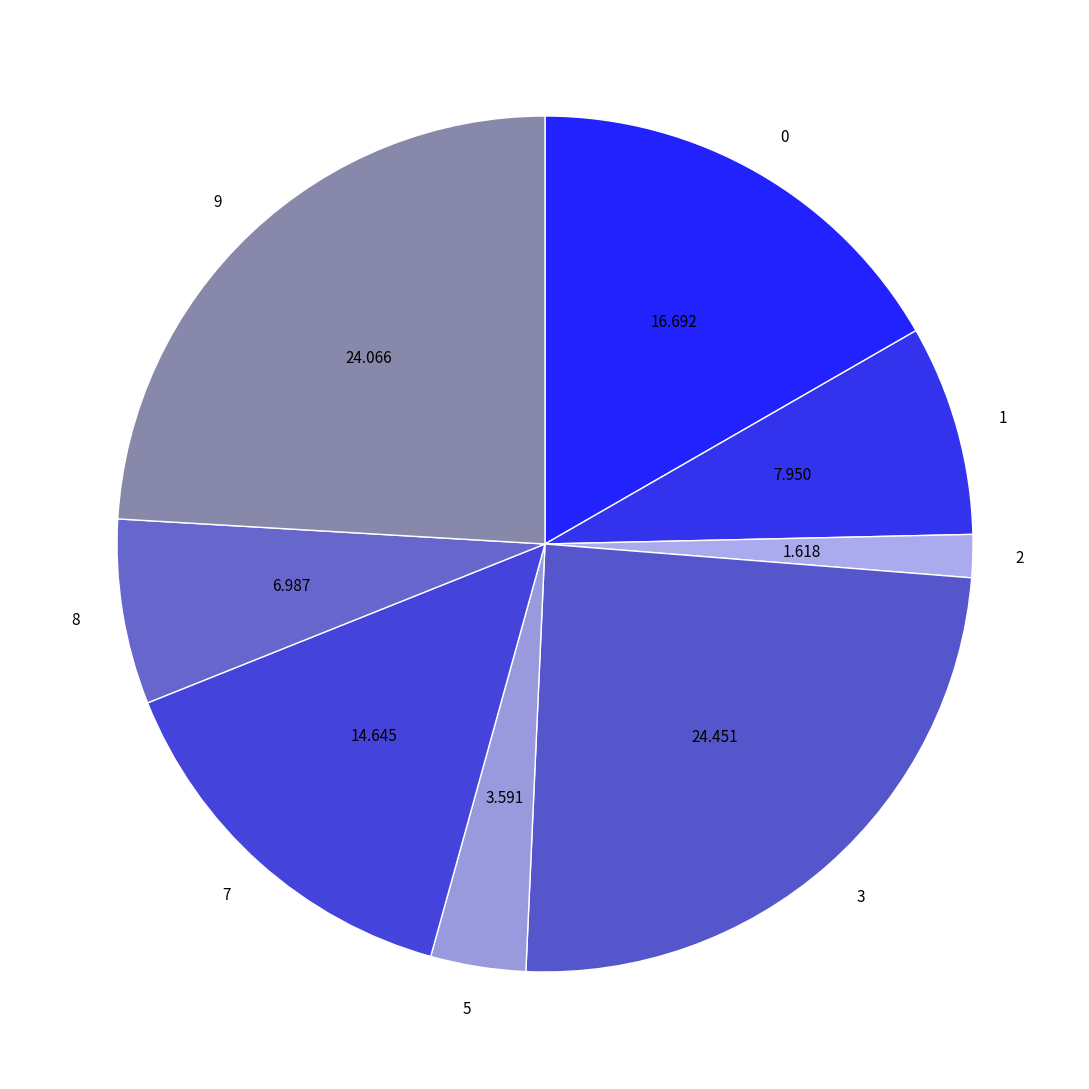

Count the number of slices in the pie.

8